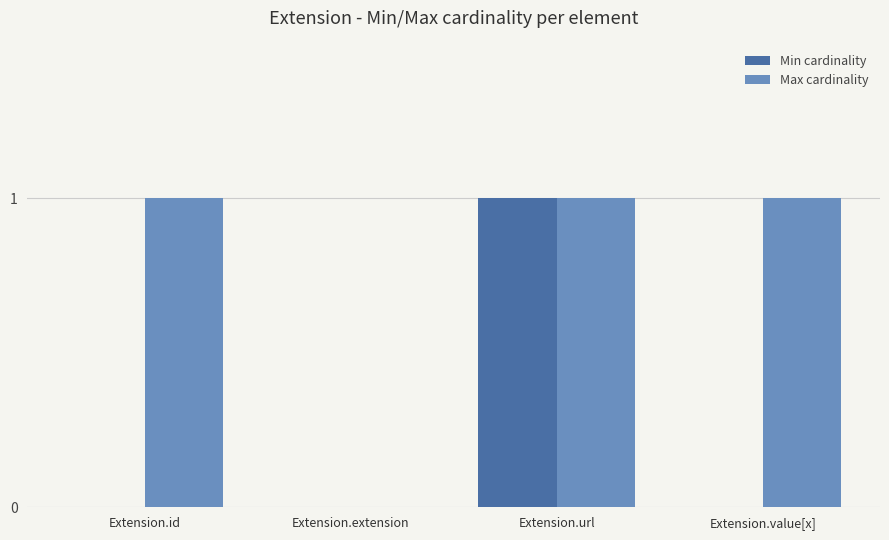

Which series has the largest total across all categories?

Max cardinality